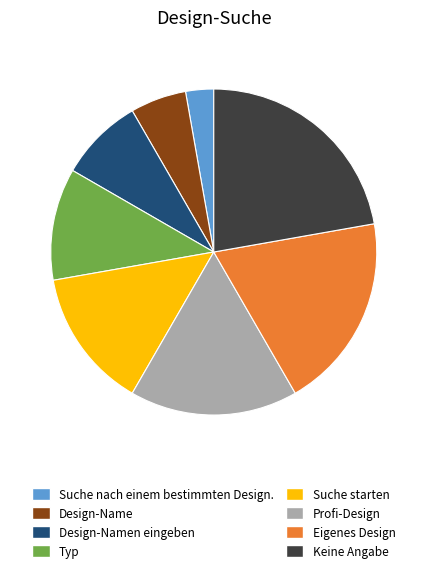

Rank the categories by value from highest to lowest.

Keine Angabe, Eigenes Design, Profi-Design, Suche starten, Typ, Design-Namen eingeben, Design-Name, Suche nach einem bestimmten Design.